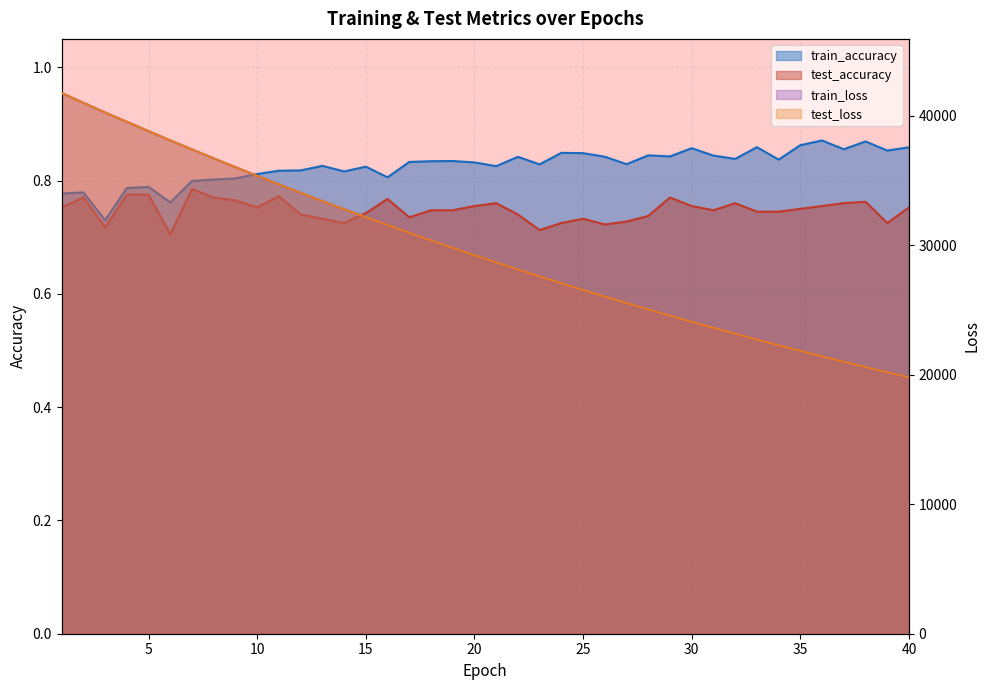

Between 15 and 24, which is larger?

15